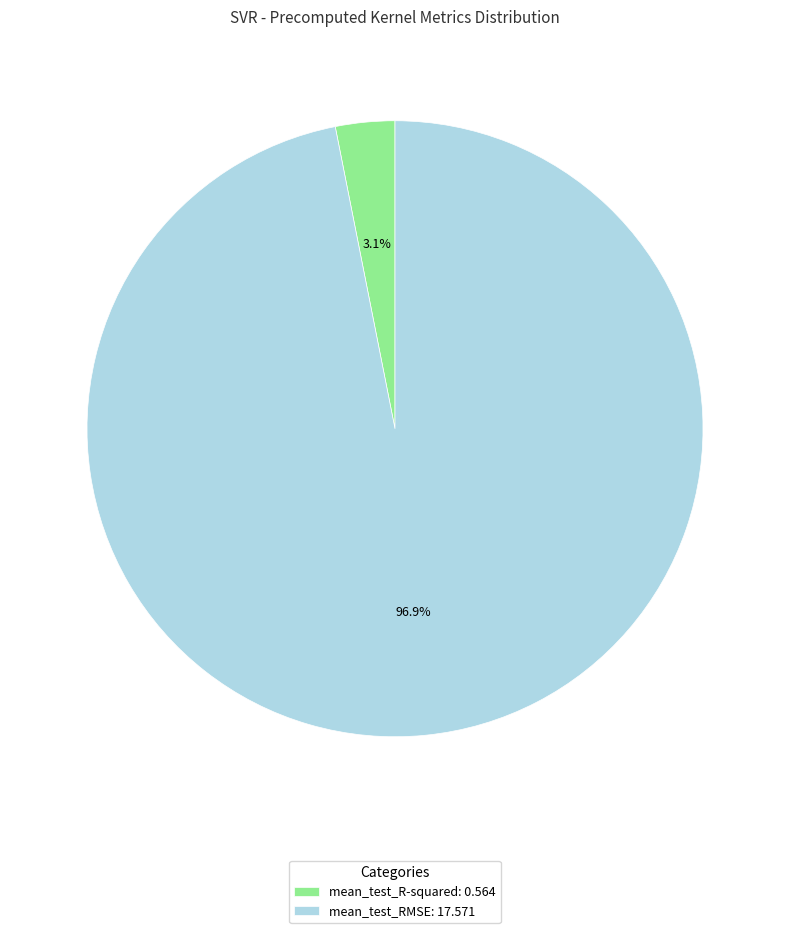

Combined, do mean_test_R-squared and mean_test_RMSE account for over 50%?

Yes